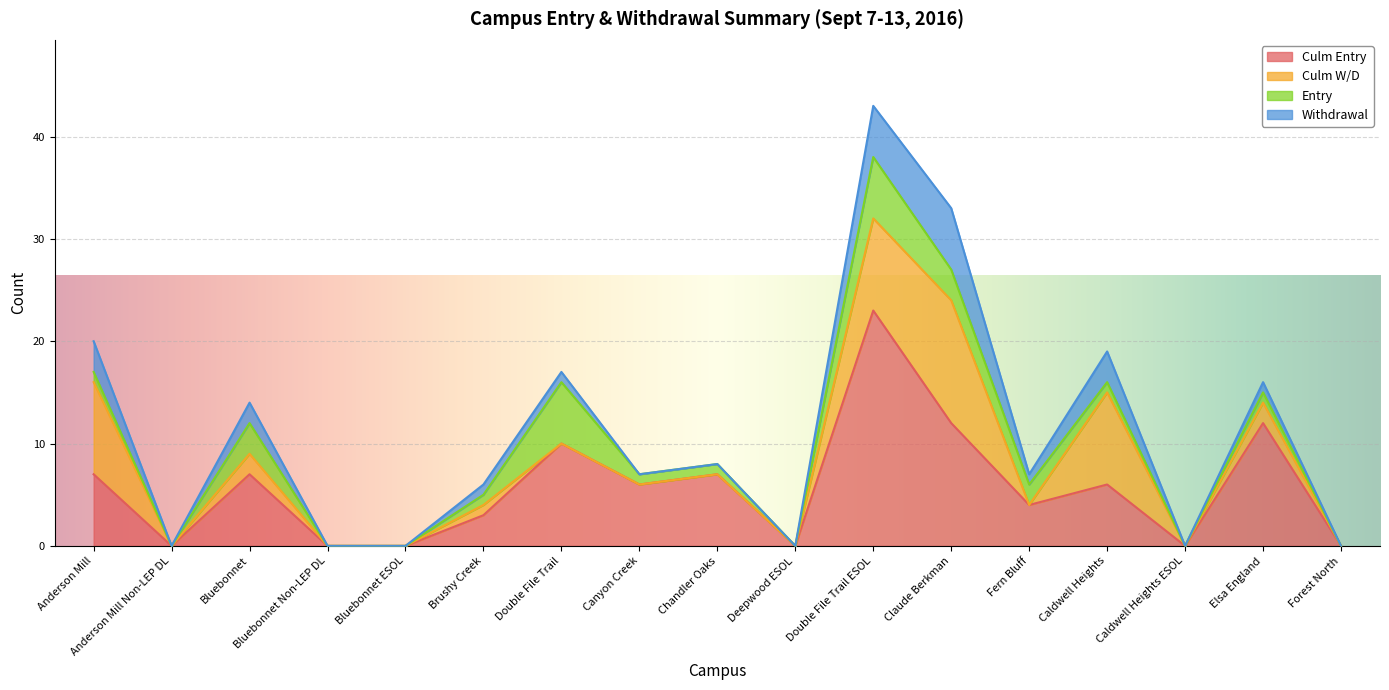

How many values in the Withdrawal series exceed 1?

5